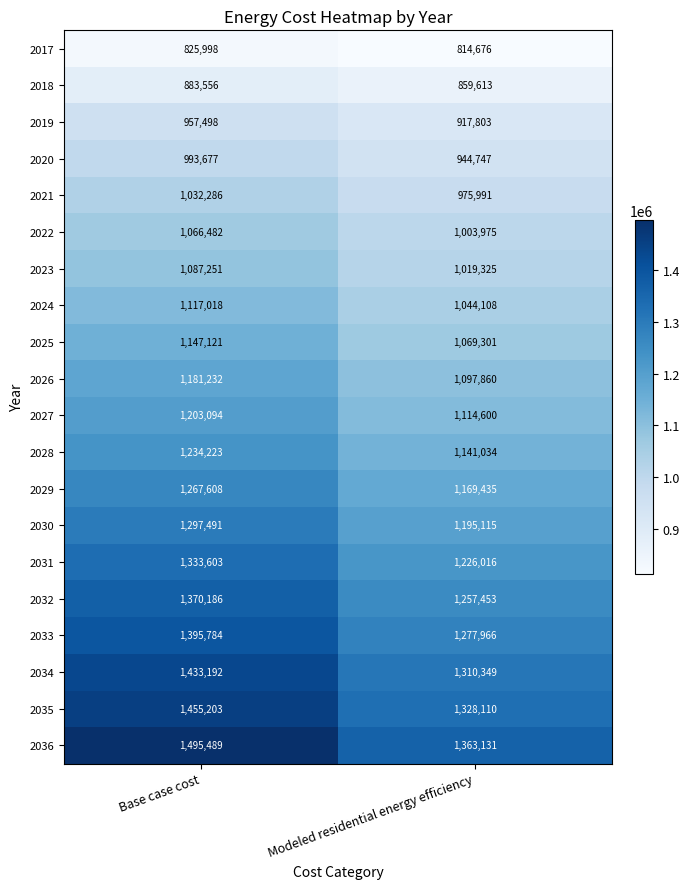

What is the total value across all series at Base case cost?

23777992